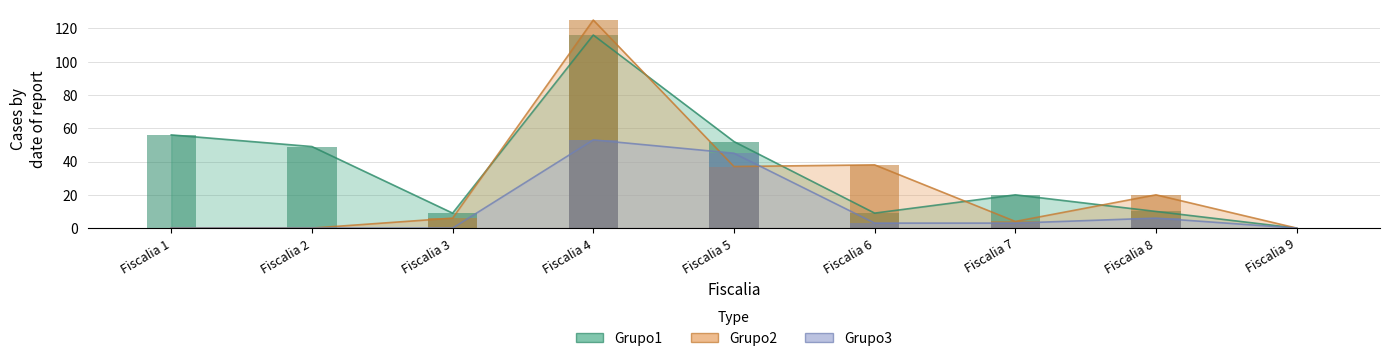

At which category does the chart reach its minimum across all series?

Fiscalia 9